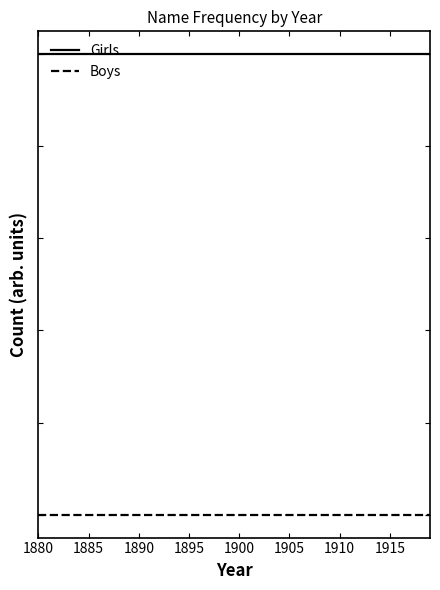

Is this an area chart (filled region under the line)?

No